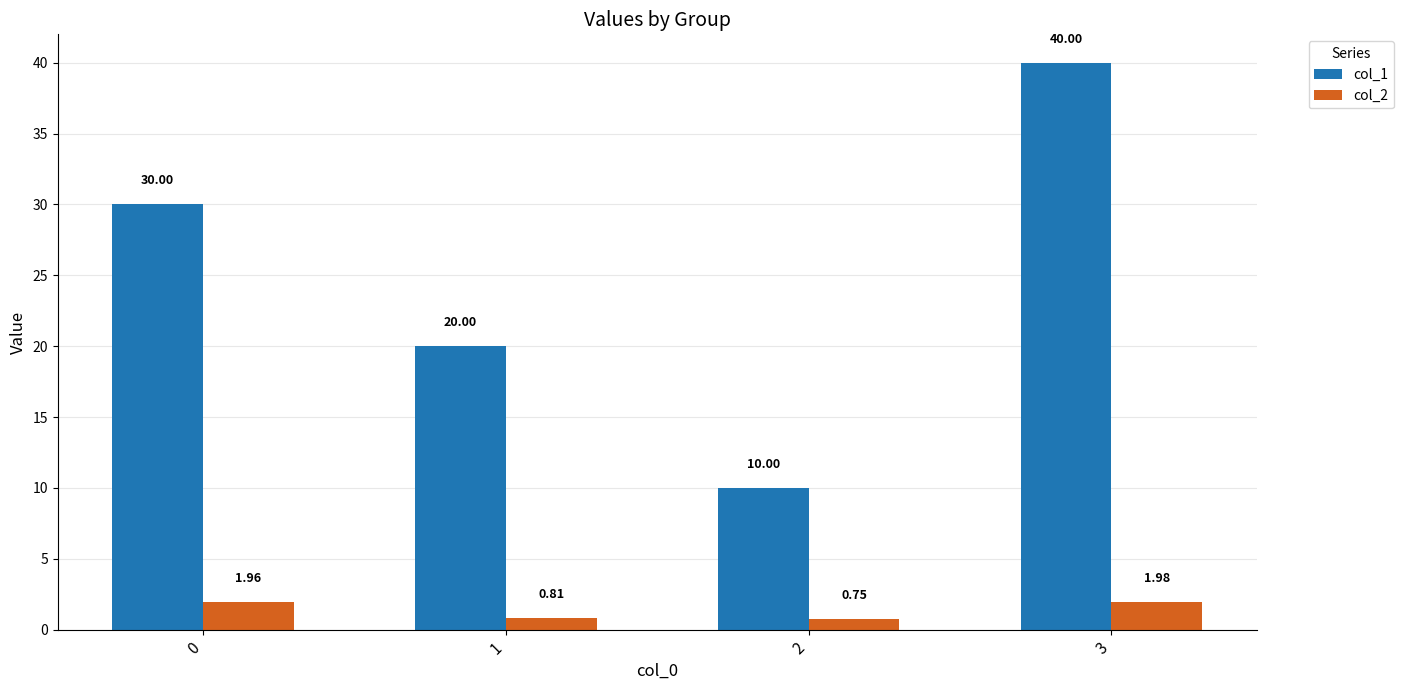

Count the number of categories in the chart.

4